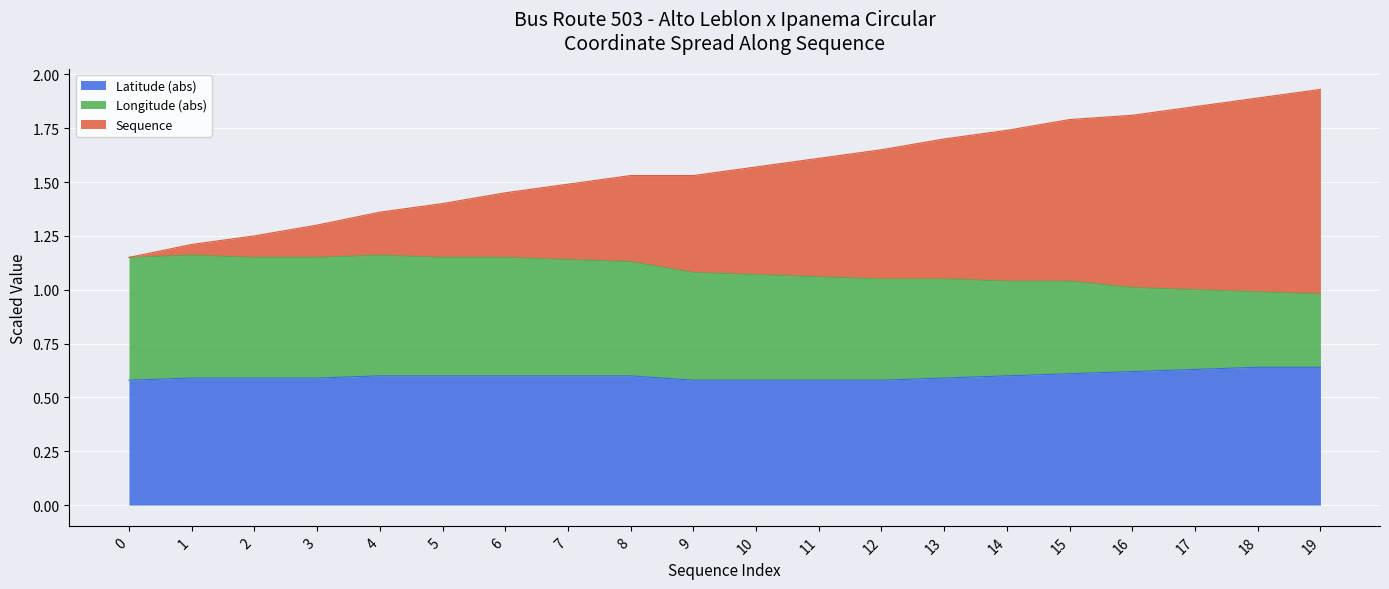

What are all the series names shown in the legend?

Latitude (abs), Longitude (abs), Sequence